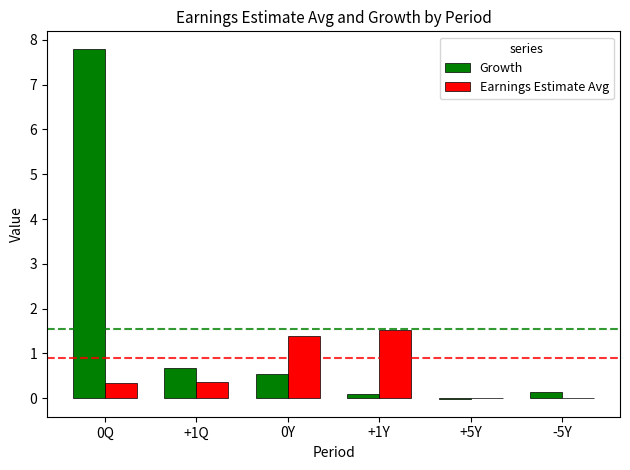

The Earnings Estimate Avg series shows 1.5 at +1Y. True or false?

True